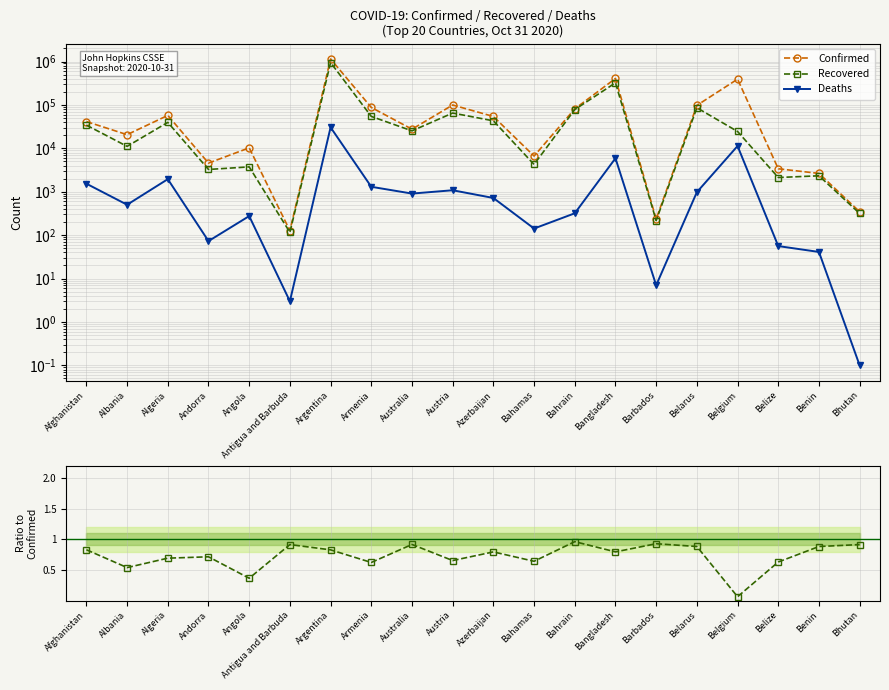

Rank the categories by Confirmed value from lowest to highest.

Antigua and Barbuda, Barbados, Bhutan, Benin, Belize, Andorra, Bahamas, Angola, Albania, Australia, Afghanistan, Azerbaijan, Algeria, Bahrain, Armenia, Belarus, Austria, Belgium, Bangladesh, Argentina